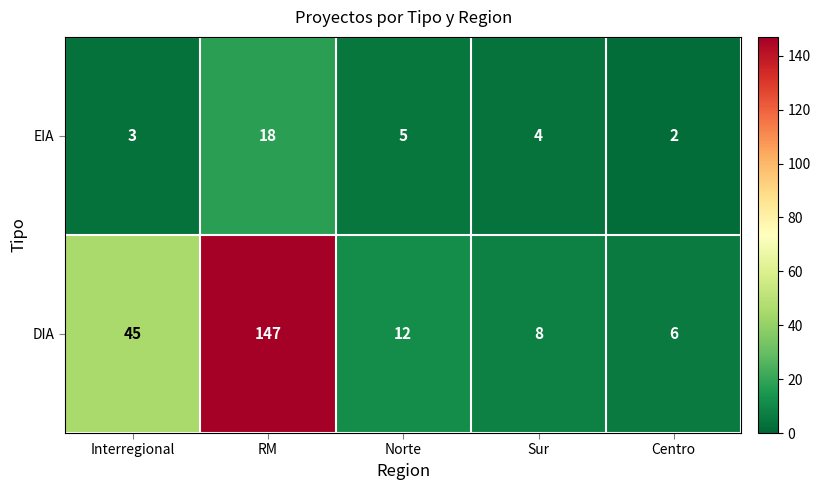

At how many categories does at least one series exceed 131?

1